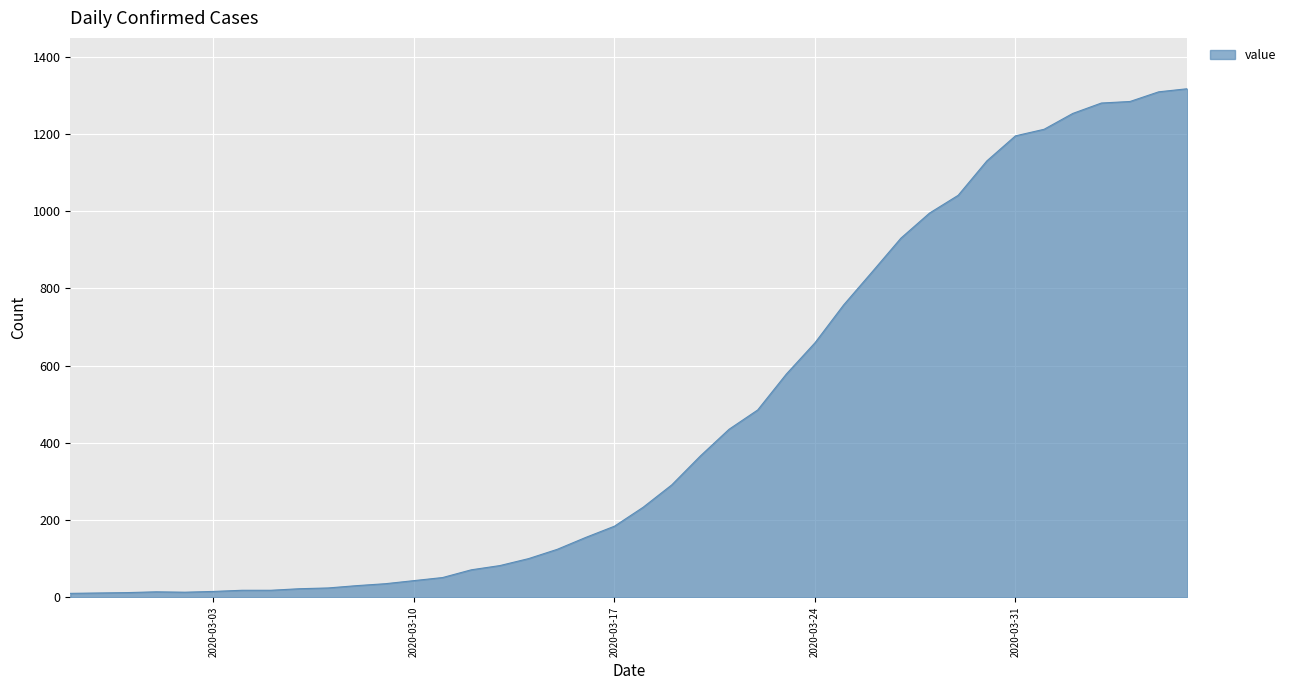

What is the greatest value displayed?

1317